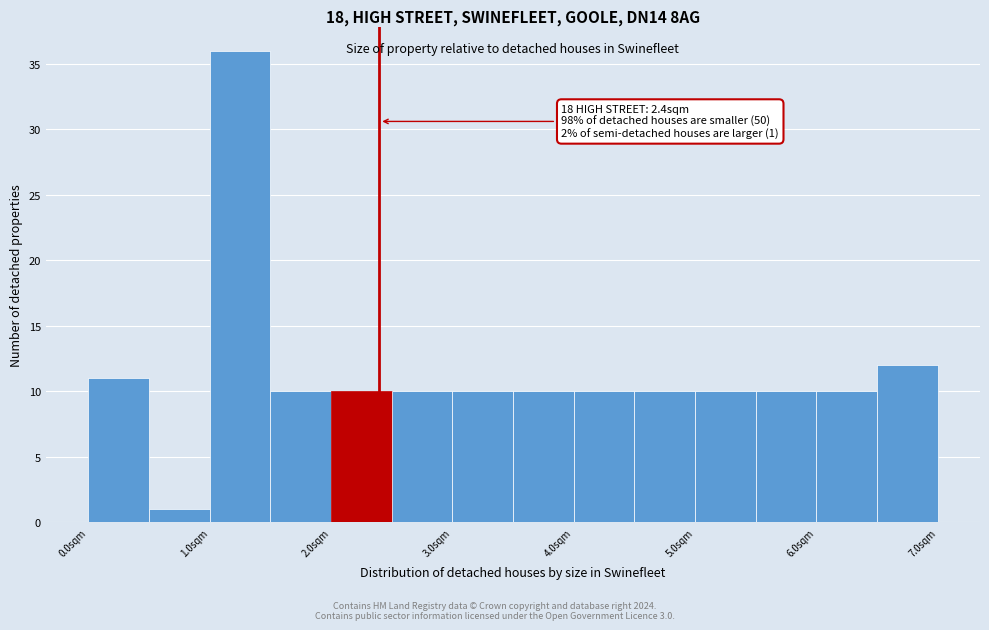

Which range on the x-axis has the tallest bar?

1.0 to 1.5